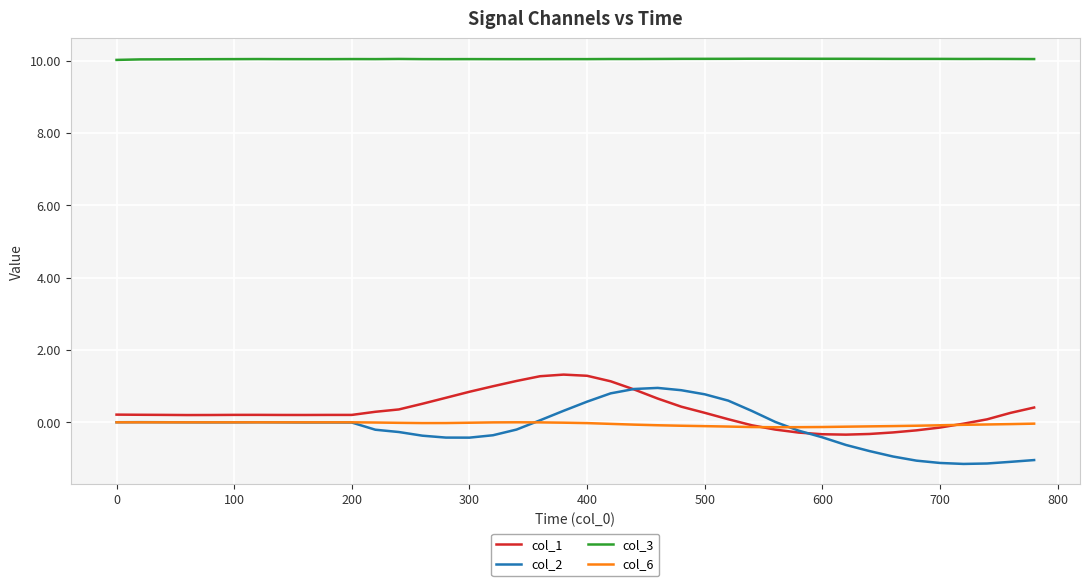

Which series has the largest total across all categories?

col_3